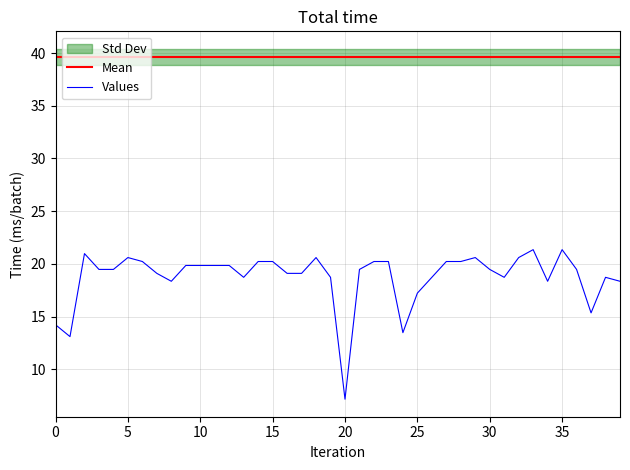

Read the value at 8.

18.3